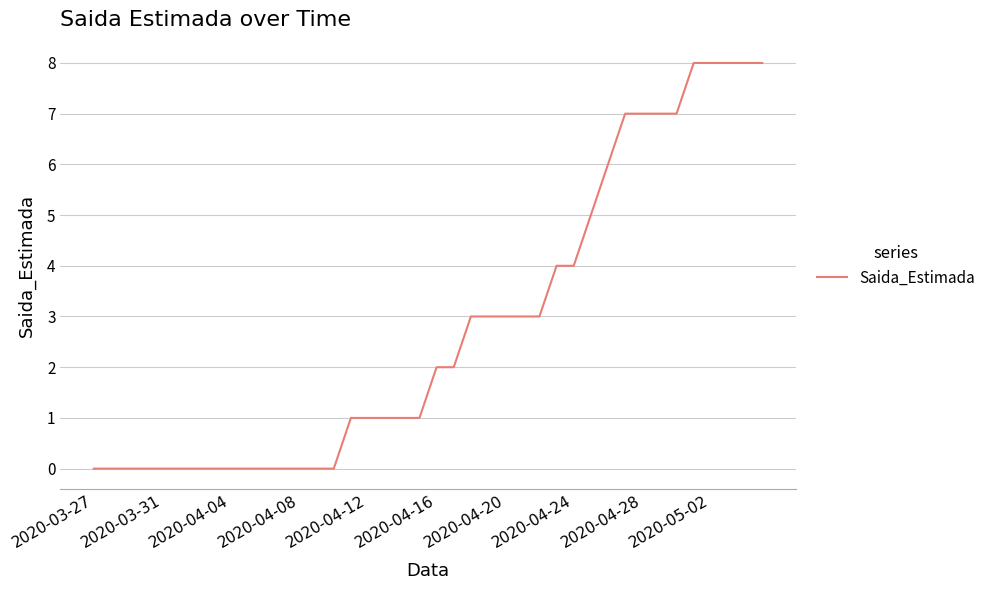

What is the greatest value displayed?

8